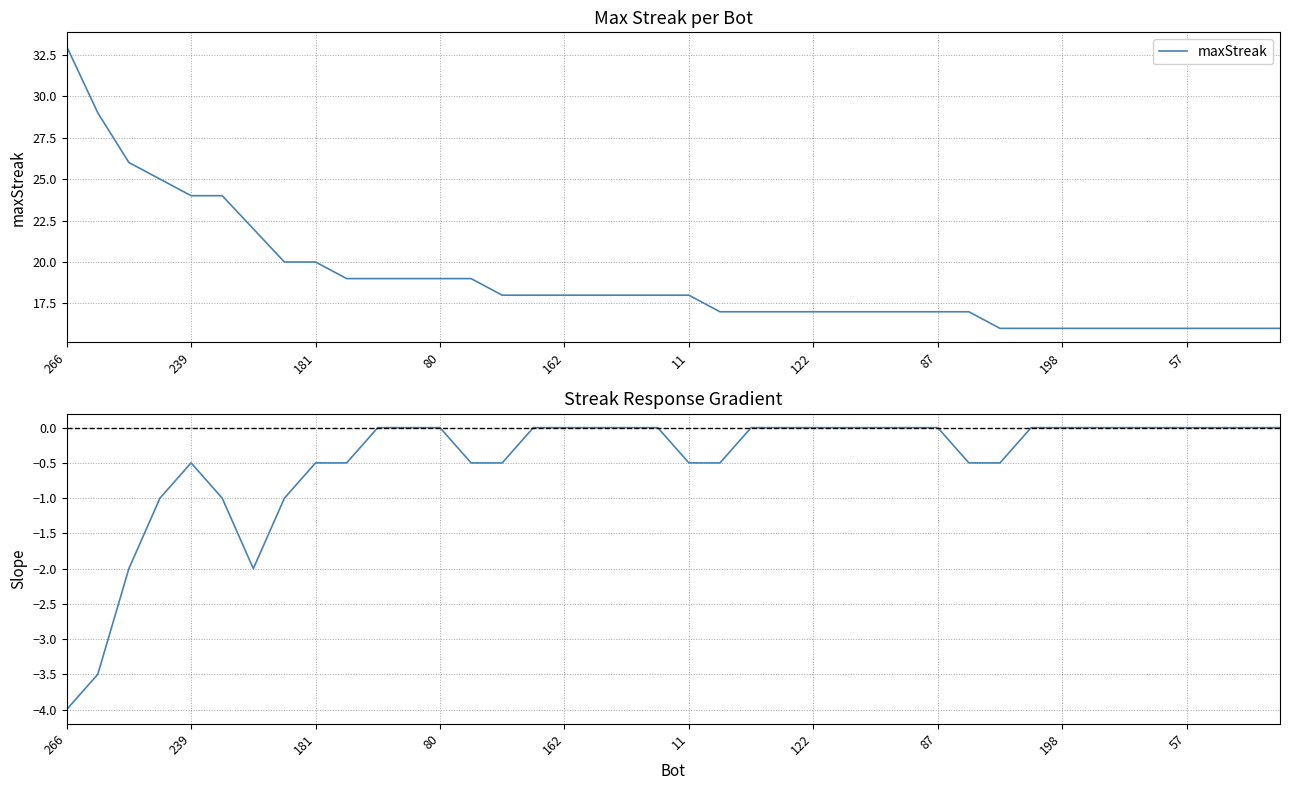

True or false: maxStreak and Streak Gradient intersect in this chart.

False